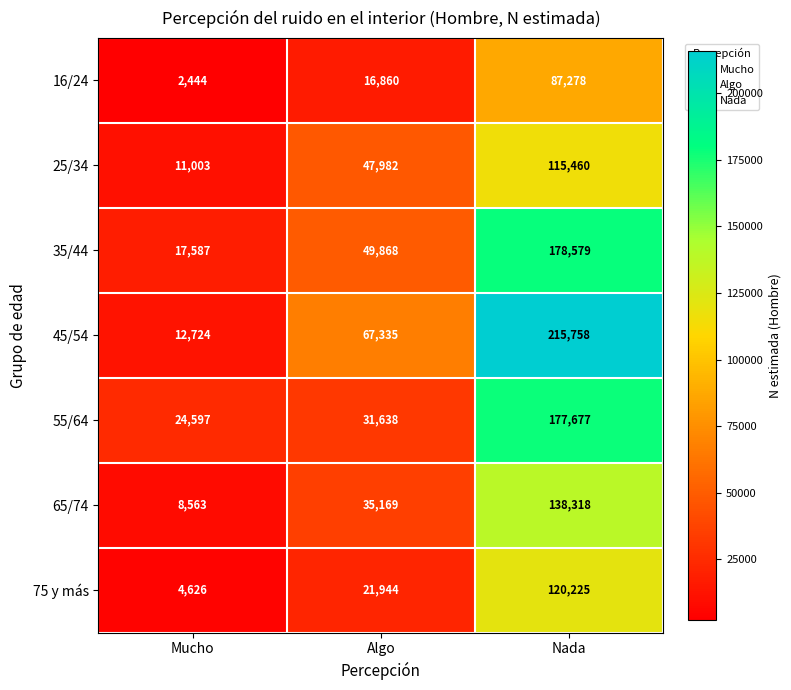

What is the sum of all 16/24 values?

106582